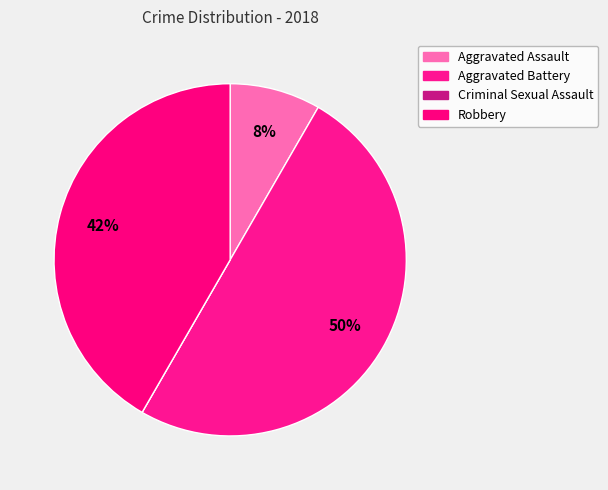

What percentage is the Robbery slice, to the nearest percent?

42%